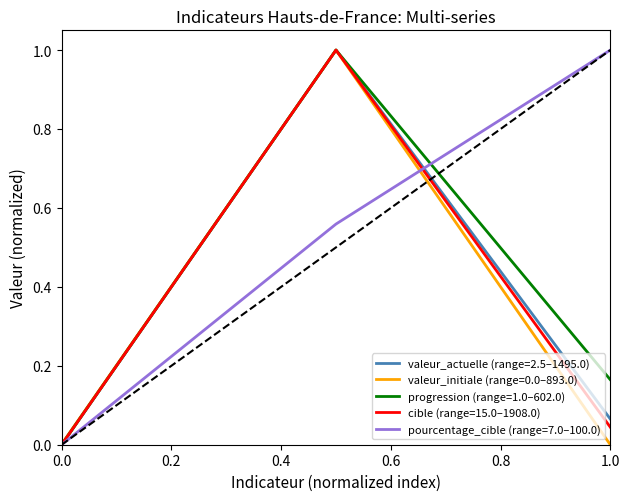

Which series has the largest total across all categories?

pourcentage_cible (range=7.0–100.0)